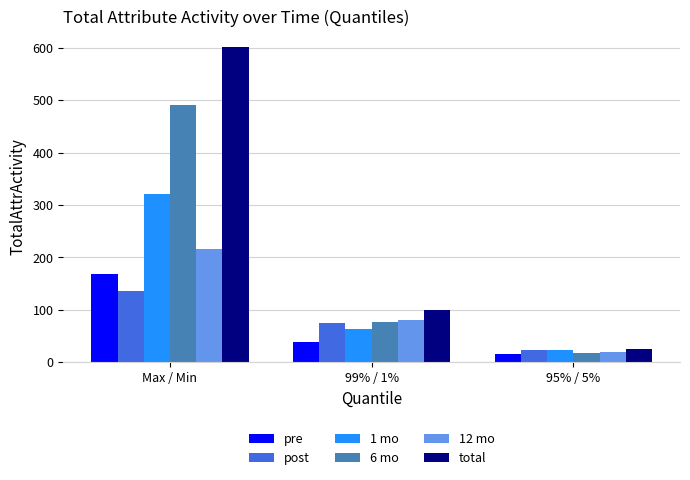

How many data points in 1 mo are less than 62?

1